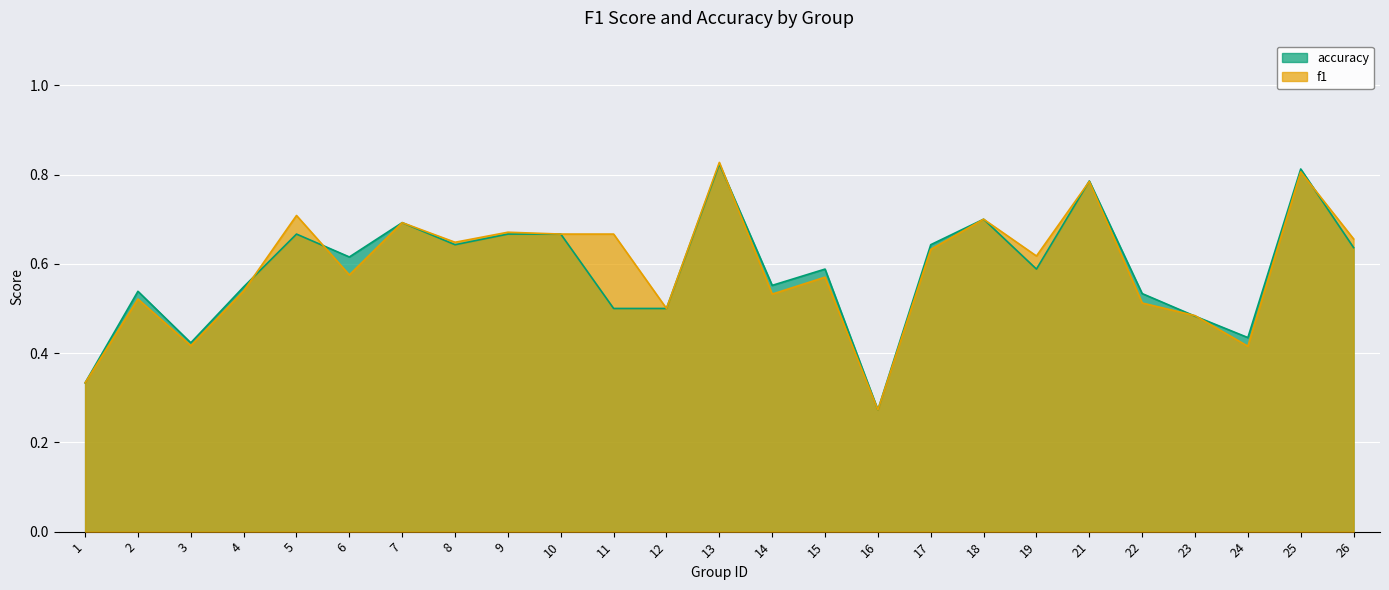

What is the average value of the f1 series?

0.6